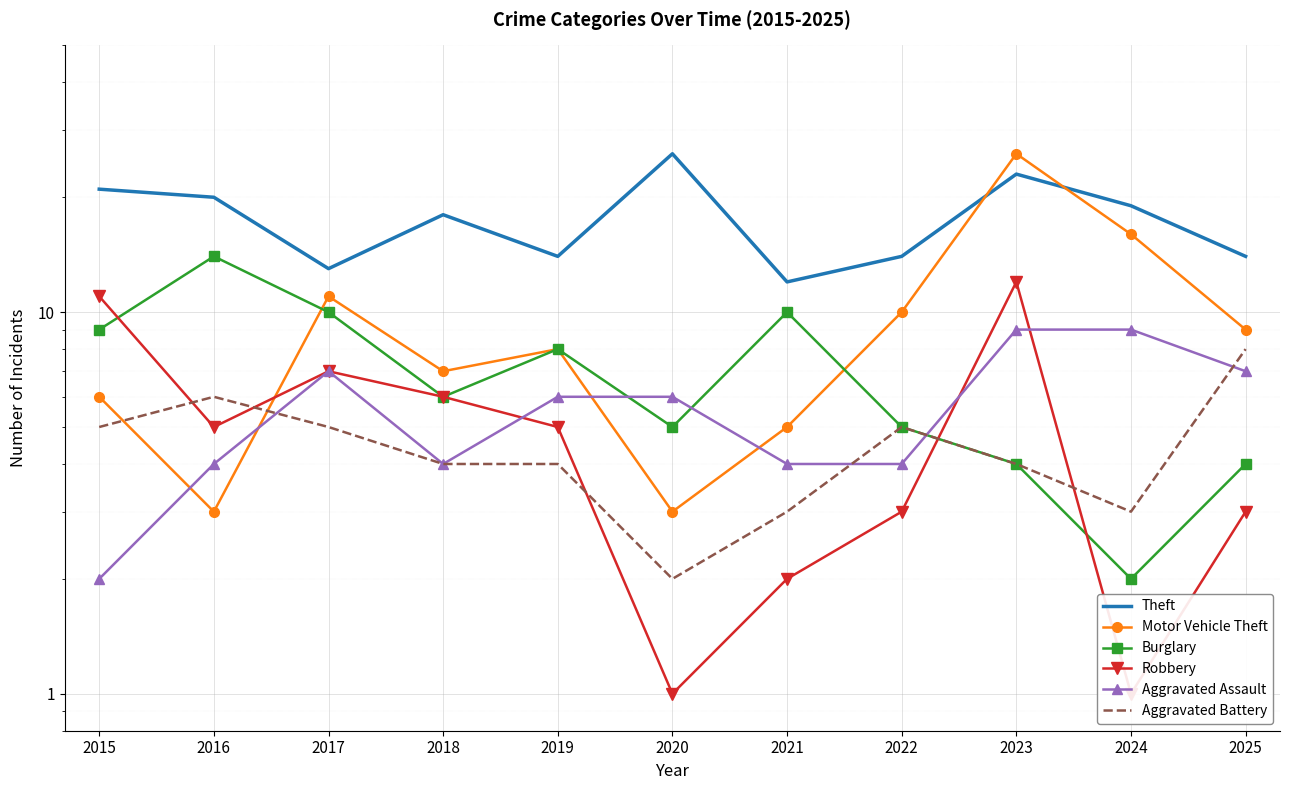

What is the average value of the Motor Vehicle Theft series?

9